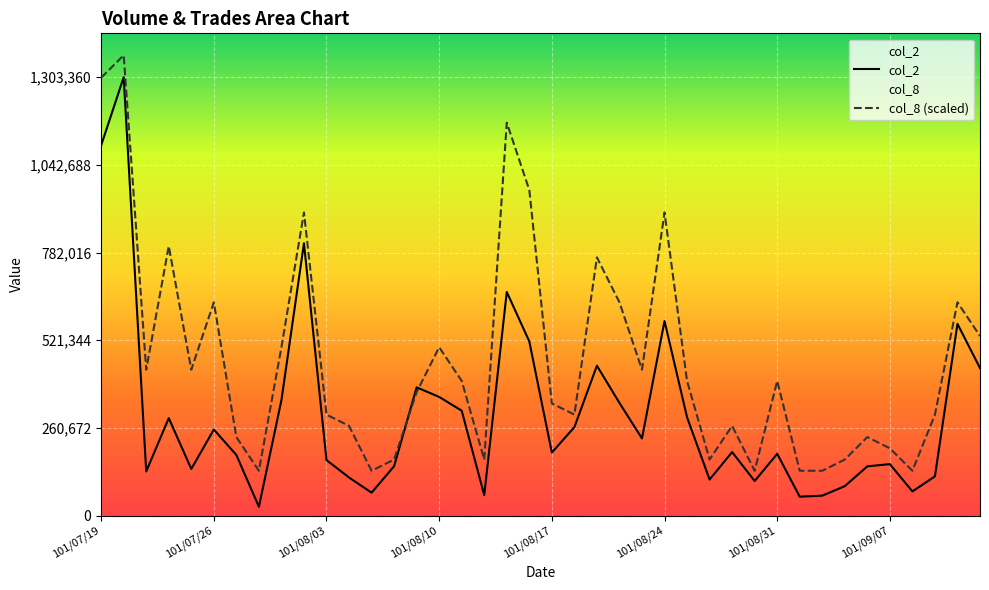

Is the value of col_2 at 16 greater than the value of col_8 (scaled) at 8?

No